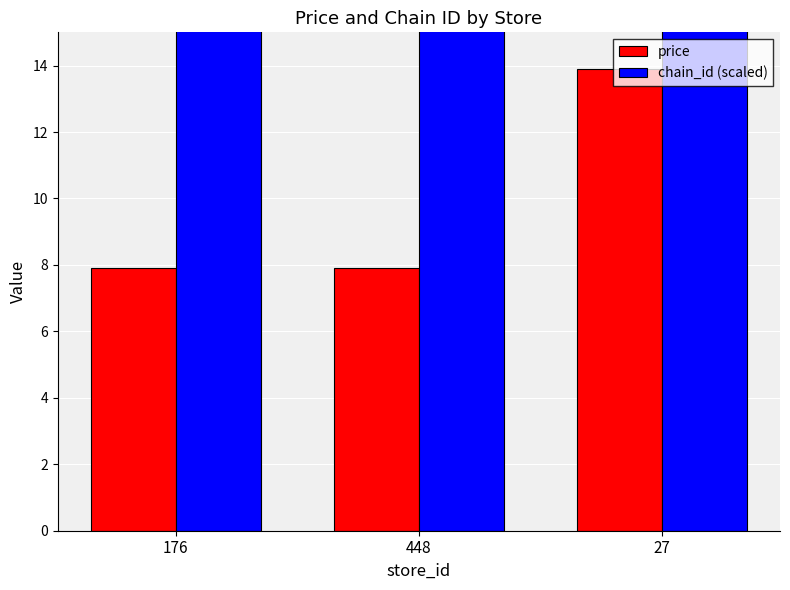

What is the maximum value for price?

13.9